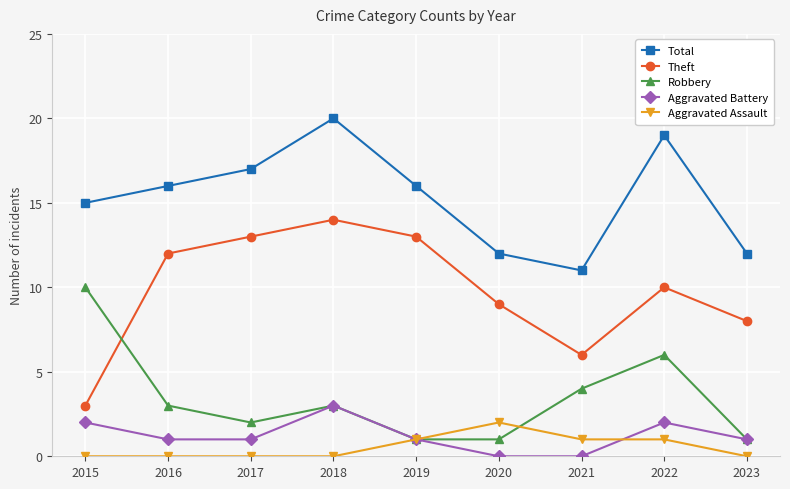

True or false: Aggravated Battery has more than 2 interior local peaks.

False